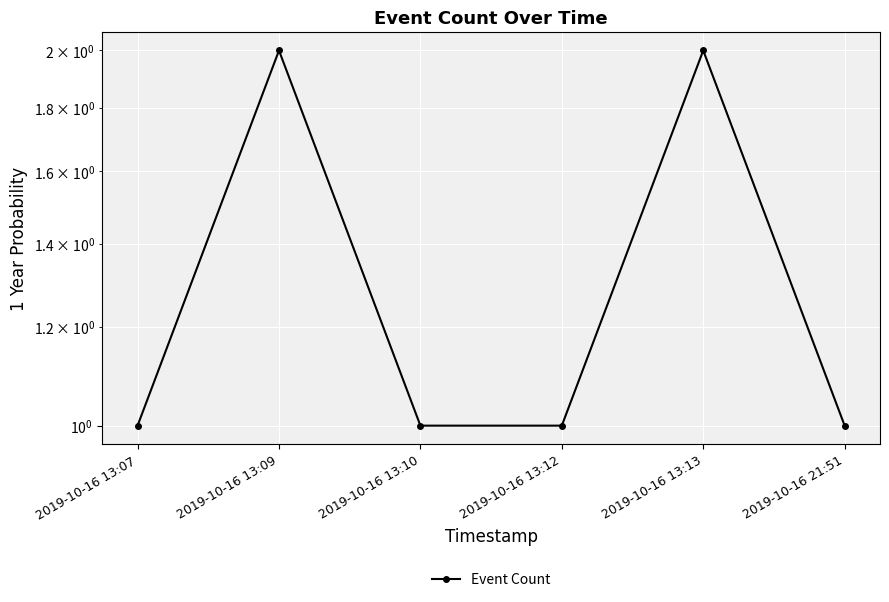

Which has a higher value, 2019-10-16 13:09 or 2019-10-16 13:10?

2019-10-16 13:09